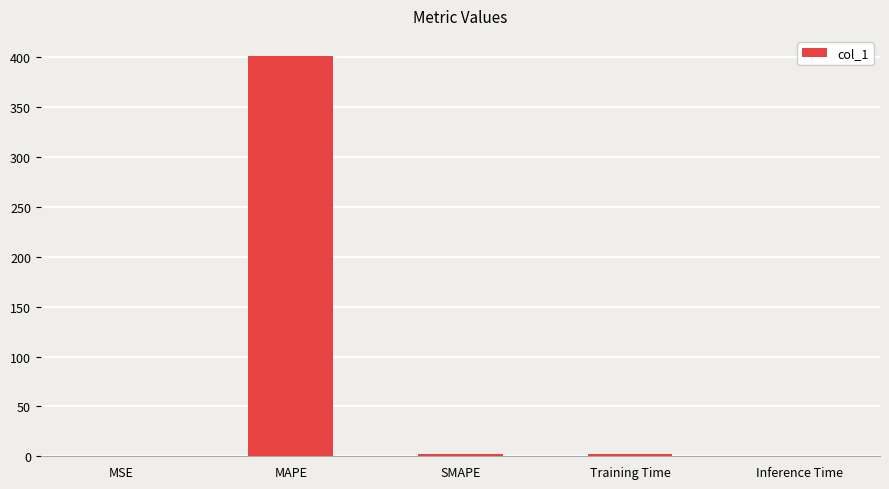

Which category has the highest value across all series?

MAPE